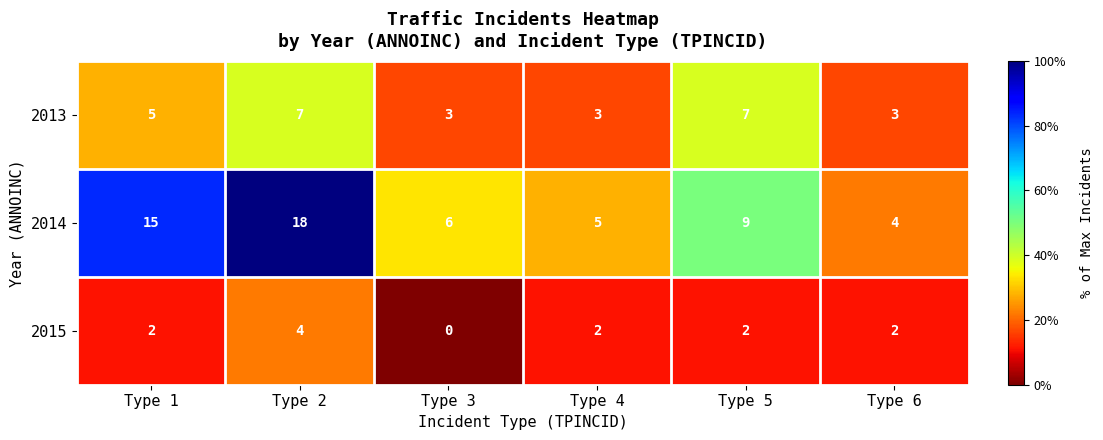

Which series has the largest range (max minus min)?

2014